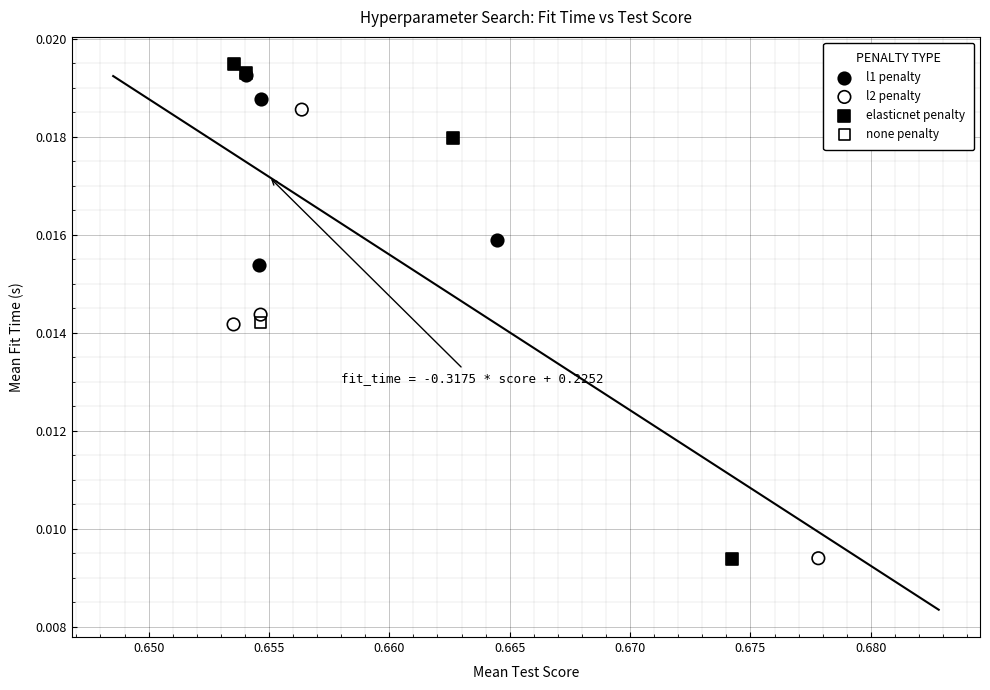

Which series reaches the maximum Y coordinate?

elasticnet penalty